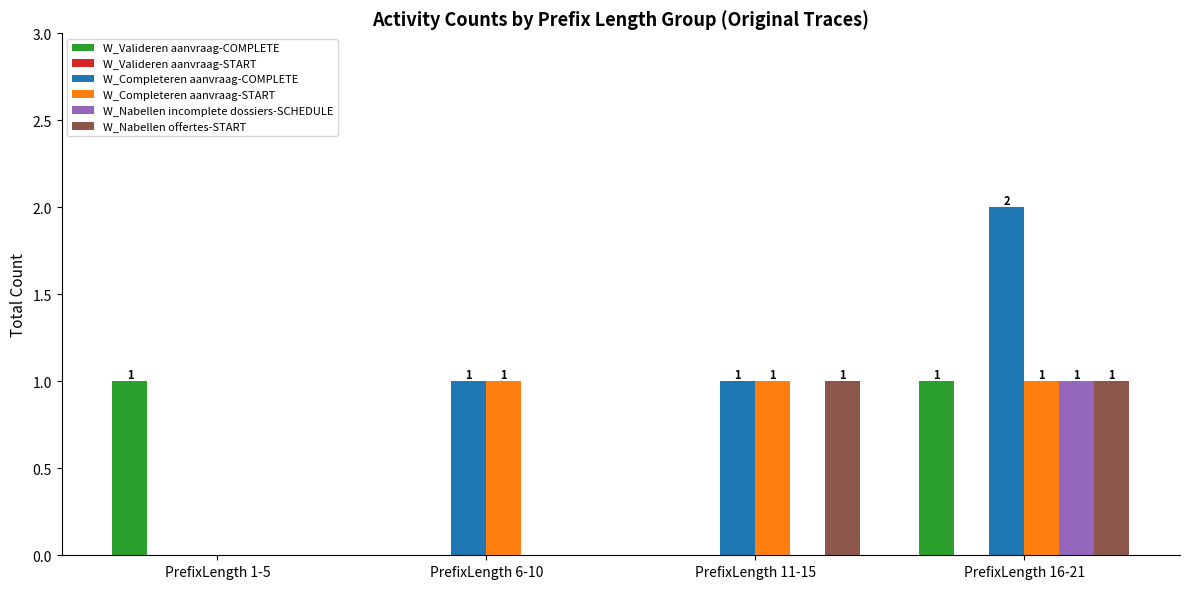

Which series has the largest total across all categories?

W_Completeren aanvraag-COMPLETE